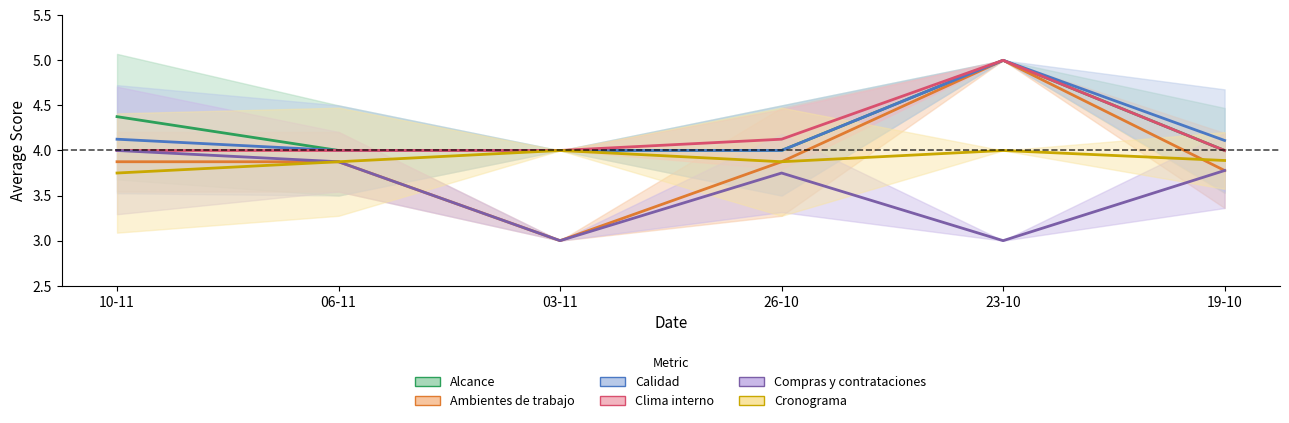

Is the value of Cronograma at 03-11 greater than the value of Ambientes de trabajo at 10-11?

Yes